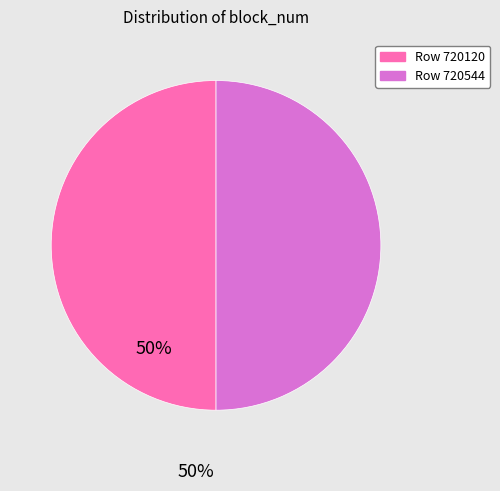

True or false: Row 720544 accounts for 50% of the total.

True